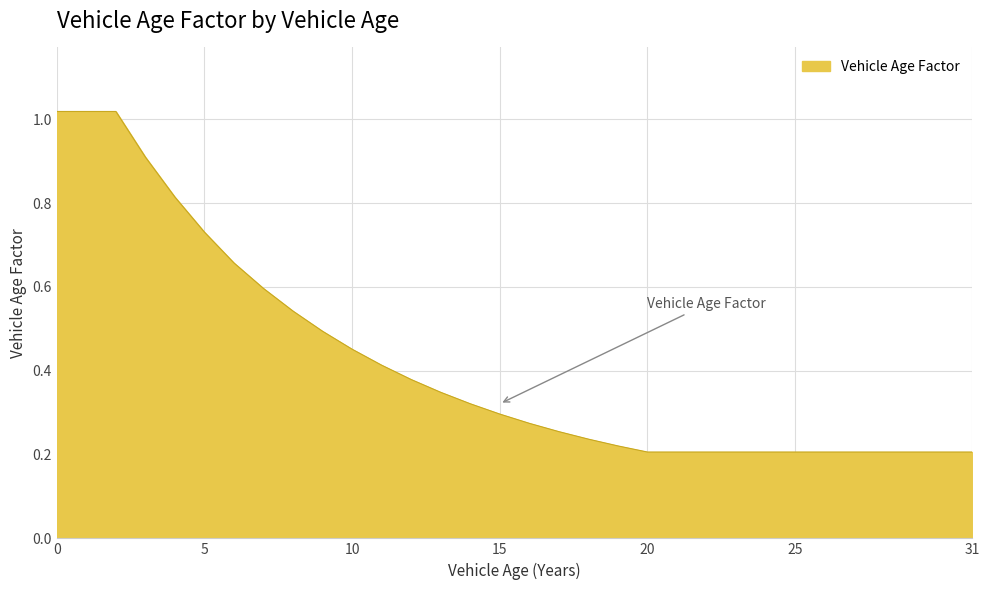

Does the chart have visible grid lines?

Yes